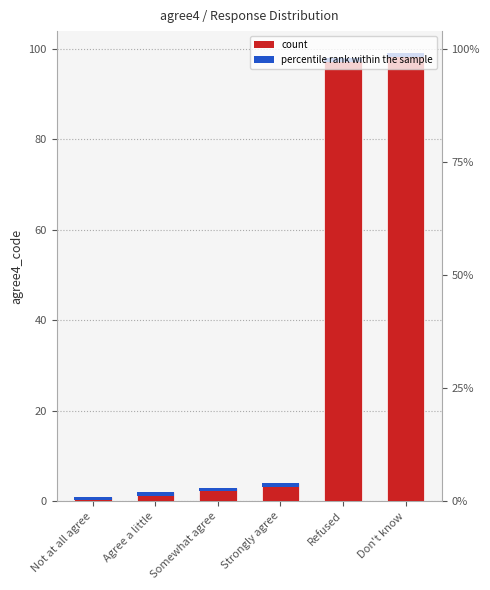

What position from the left is Somewhat agree?

3